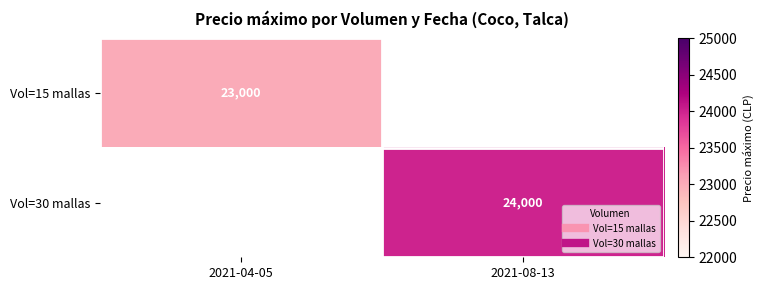

List the labels in order of Vol=30 mallas value, smallest first.

2021-04-05, 2021-08-13